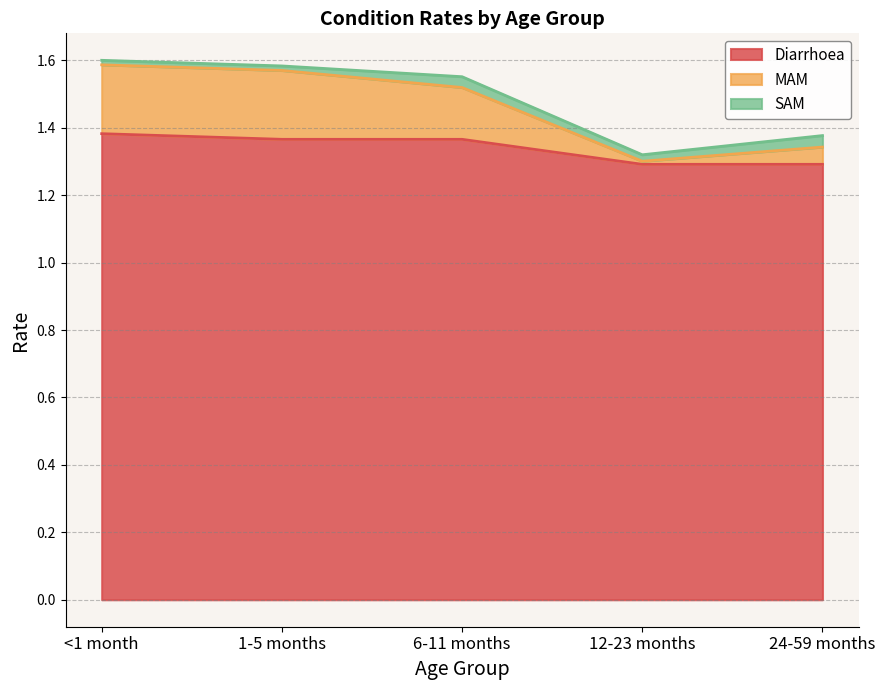

True or false: Diarrhoea and MAM cross at least once.

False